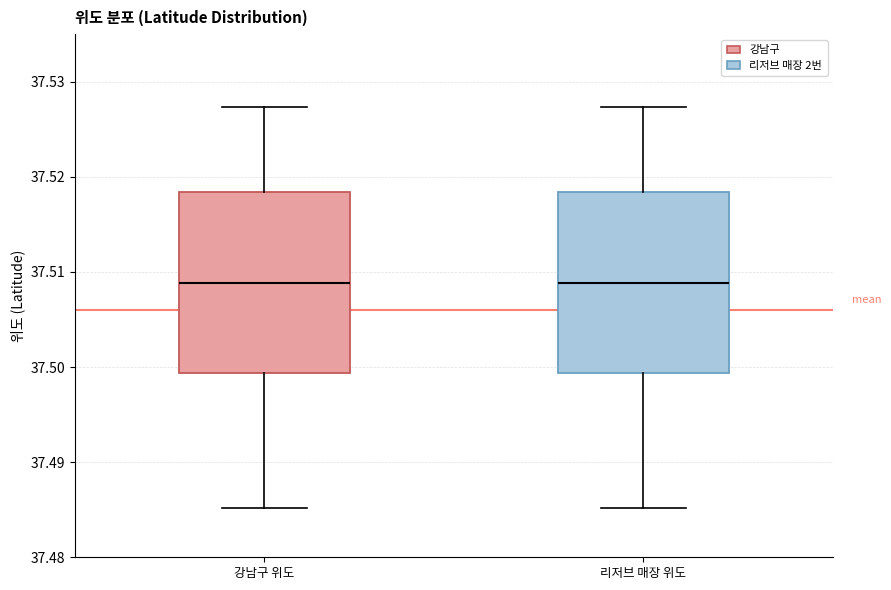

Reading left to right, transcribe this box plot: for each box, give where its median line is, the range the box spans, and where its two whiskers end, as read against the y-axis. The values are not printed on the chart, so give them approximately, as read against the axis.

강남구 위도: median 37.509, box 37.499 to 37.518, whiskers 37.485 to 37.527
리저브 매장 위도: median 37.509, box 37.499 to 37.518, whiskers 37.485 to 37.527